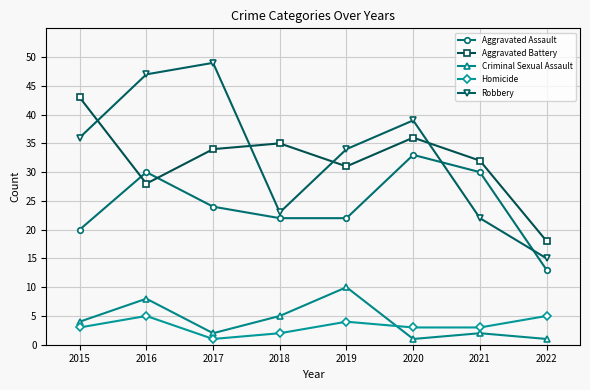

How many categories are shown in the chart?

8